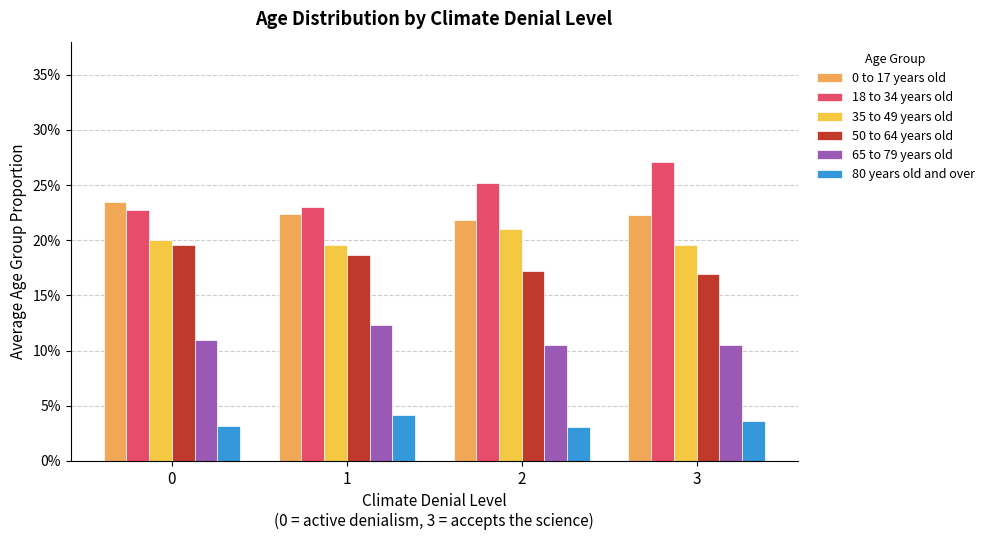

How many categories are shown in the chart?

4